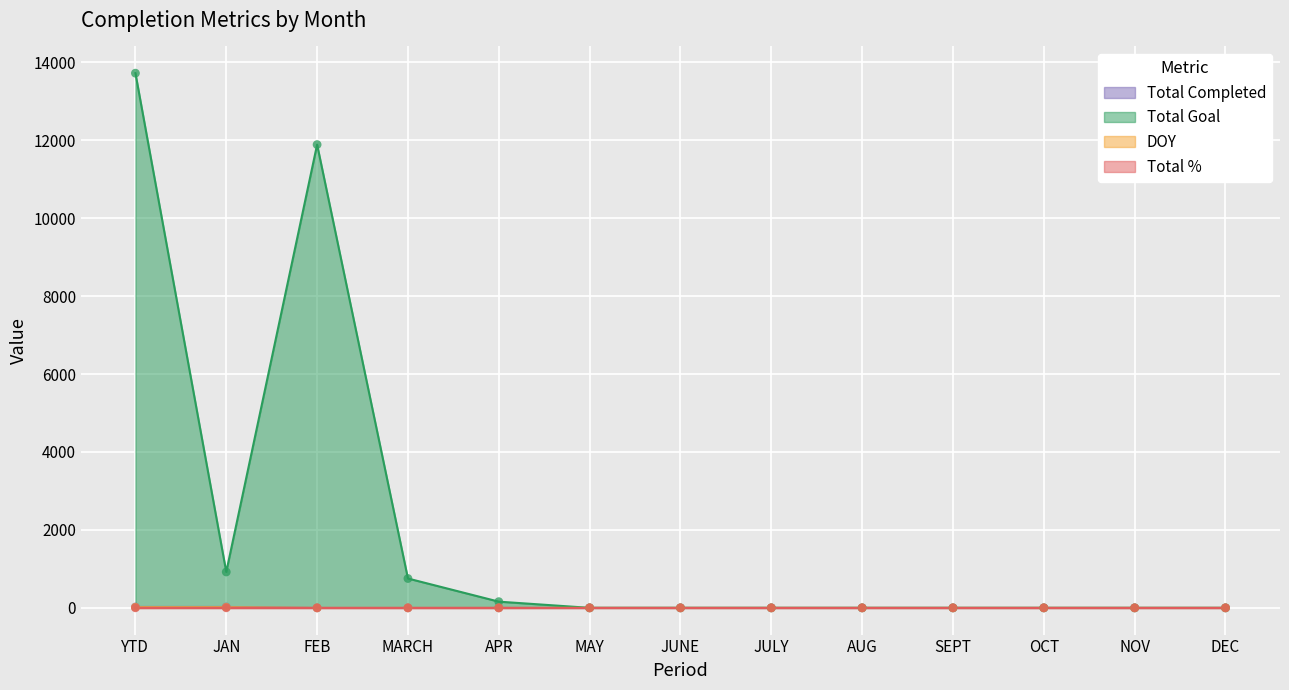

Which series has the largest total across all categories?

Total Goal